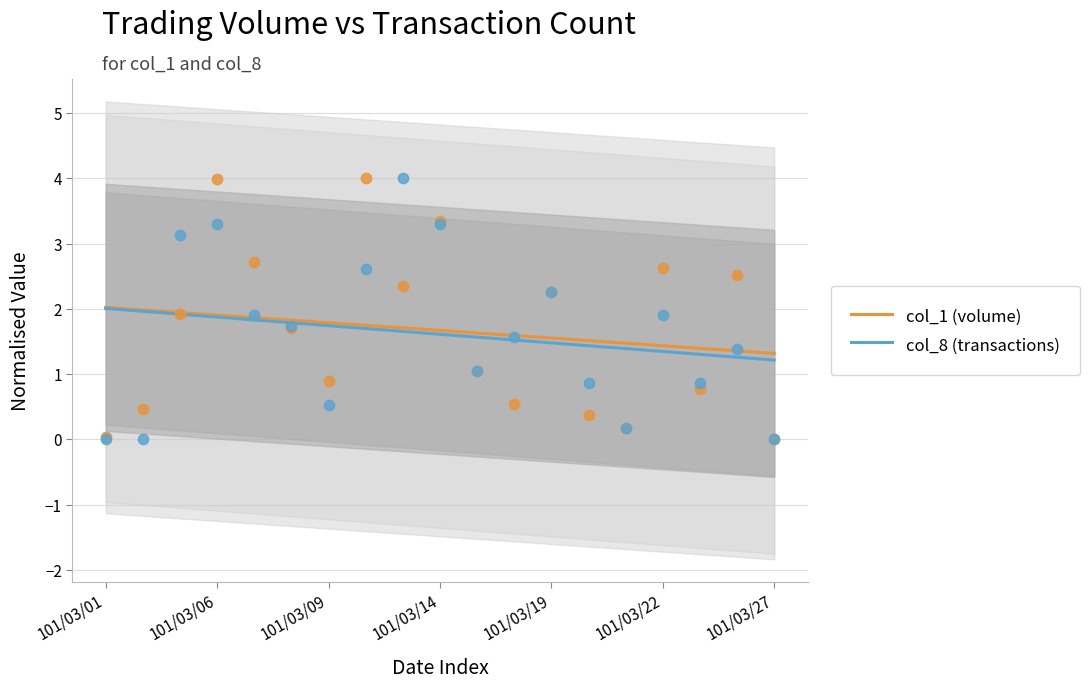

What is the highest value of the col_1 (volume) series?

2.0